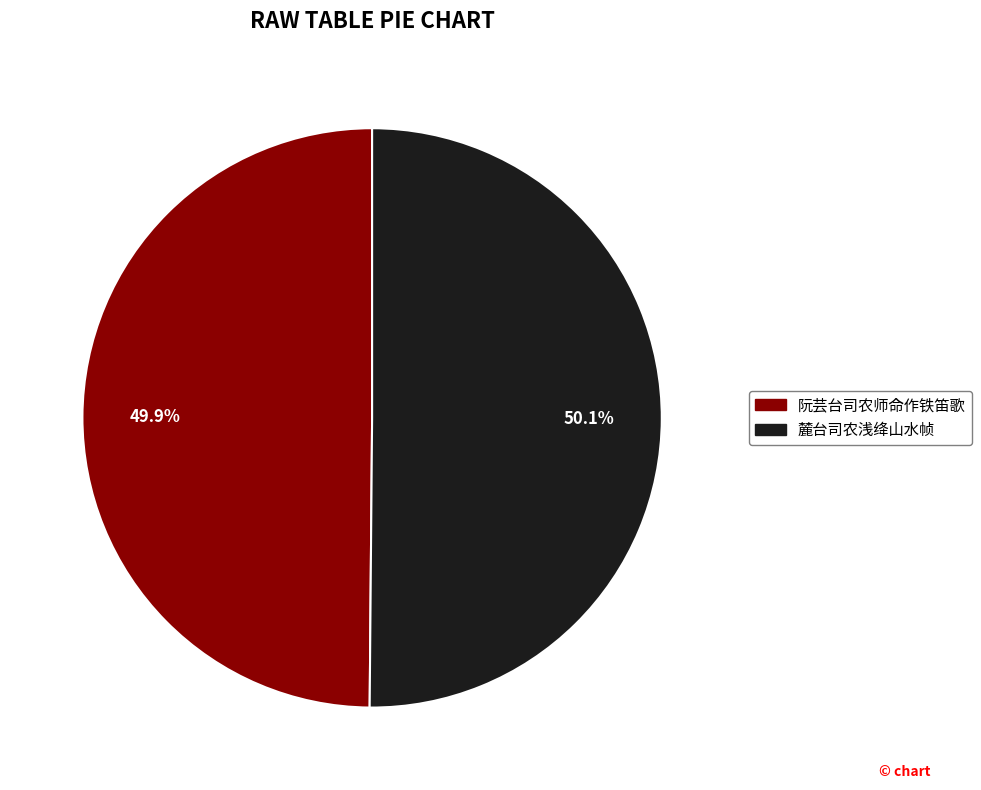

Is there any slice that represents more than half of the pie?

Yes